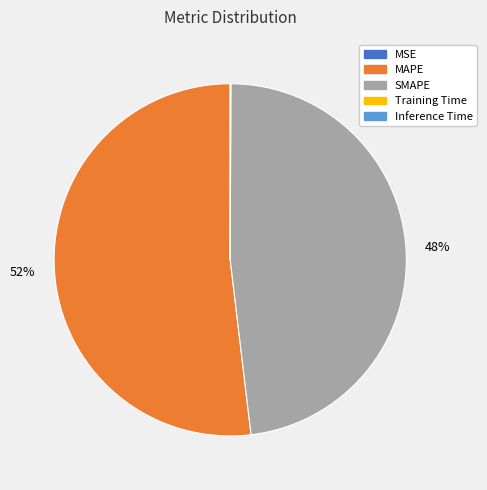

The SMAPE slice represents 48% of the pie. True or false?

True